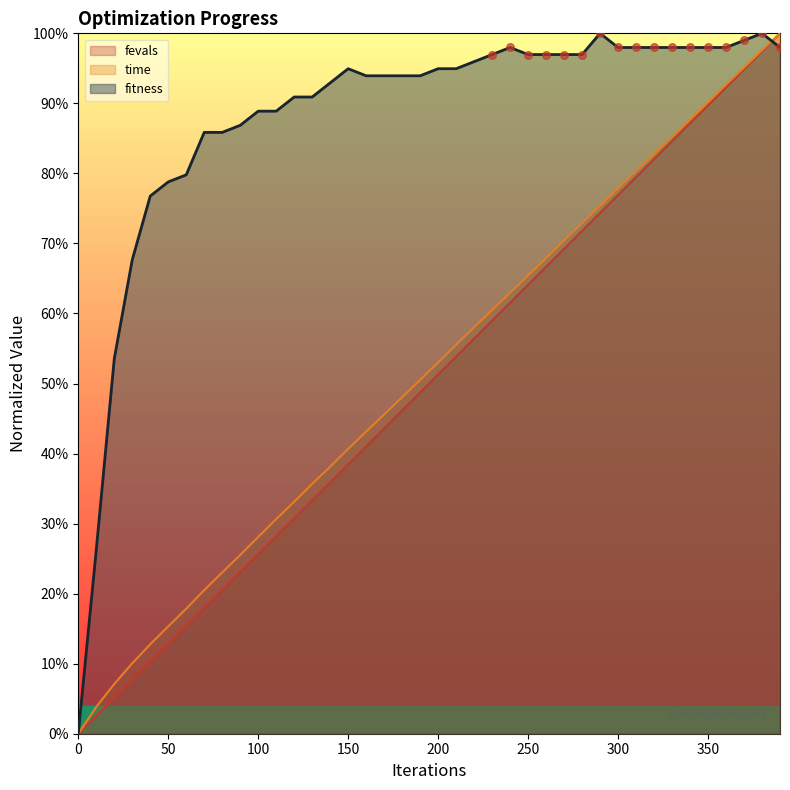

Is the value of time at 280 greater than the value of fevals at 180?

Yes